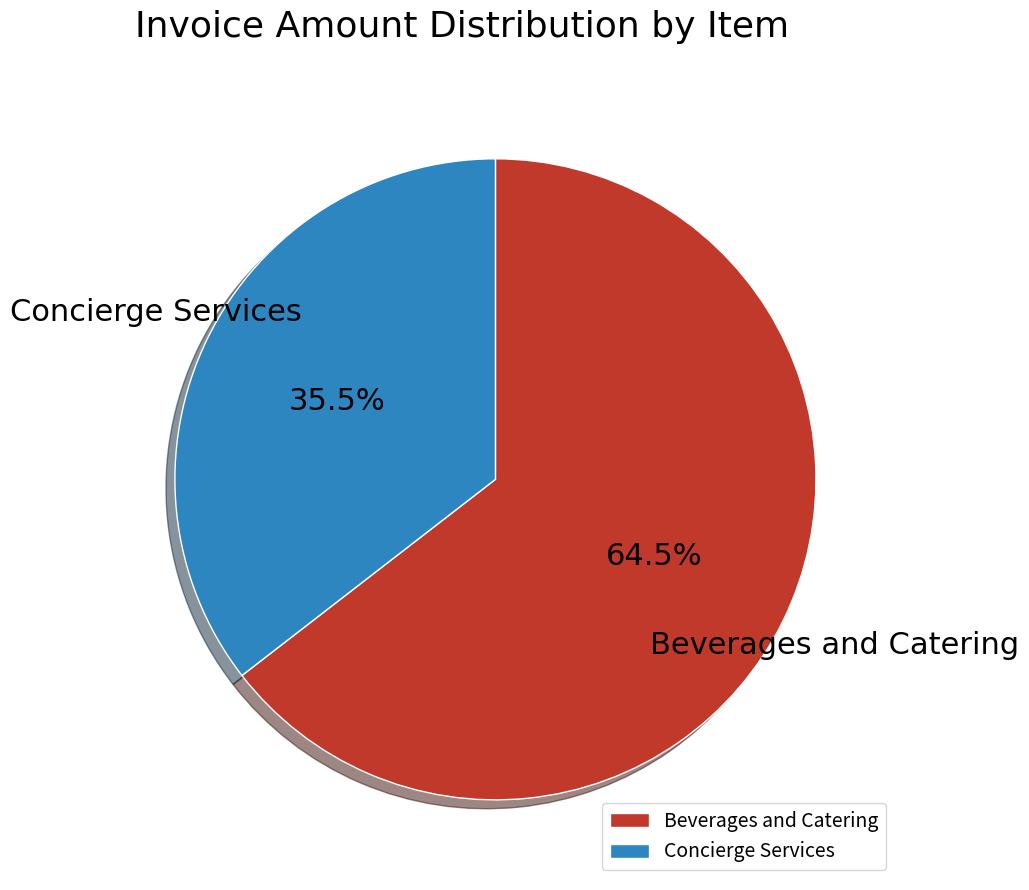

Is Concierge Services the majority of the pie?

No